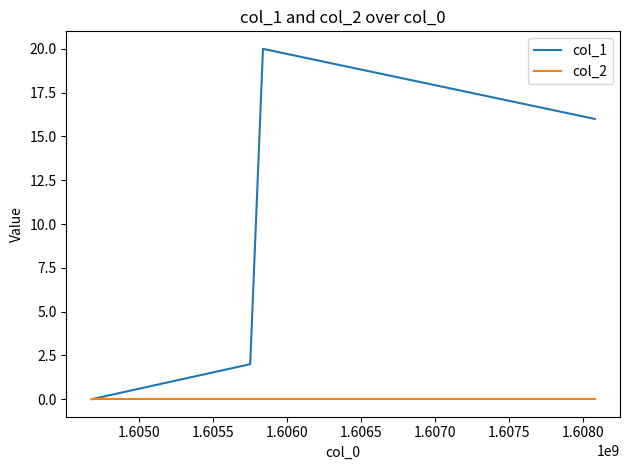

What is the maximum value shown in the chart?

20